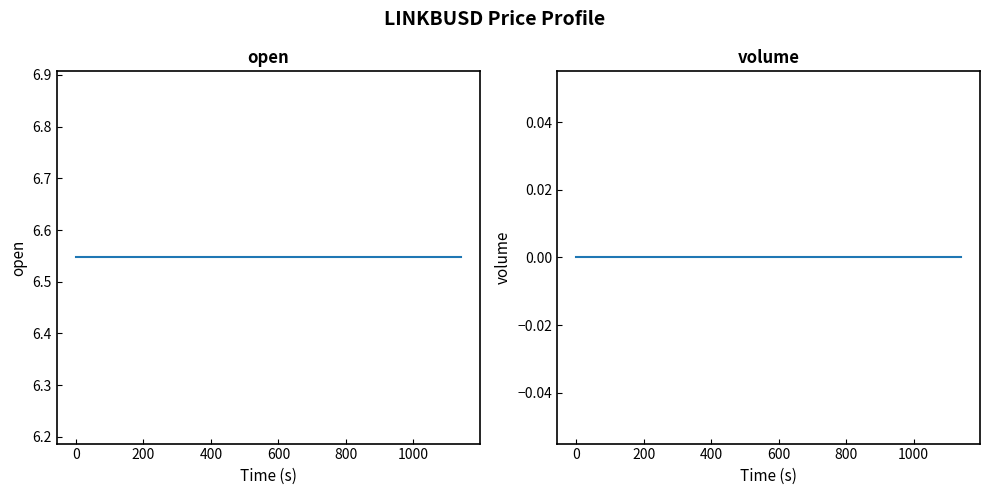

Reading left to right, transcribe all the data shown in this chart.

open: 6.5	6.5	6.5	6.5	6.5	6.5	6.5	6.5	6.5	6.5	6.5	6.5	6.5	6.5	6.5	6.5	6.5	6.5	6.5	6.5
volume: 0.0	0.0	0.0	0.0	0.0	0.0	0.0	0.0	0.0	0.0	0.0	0.0	0.0	0.0	0.0	0.0	0.0	0.0	0.0	0.0